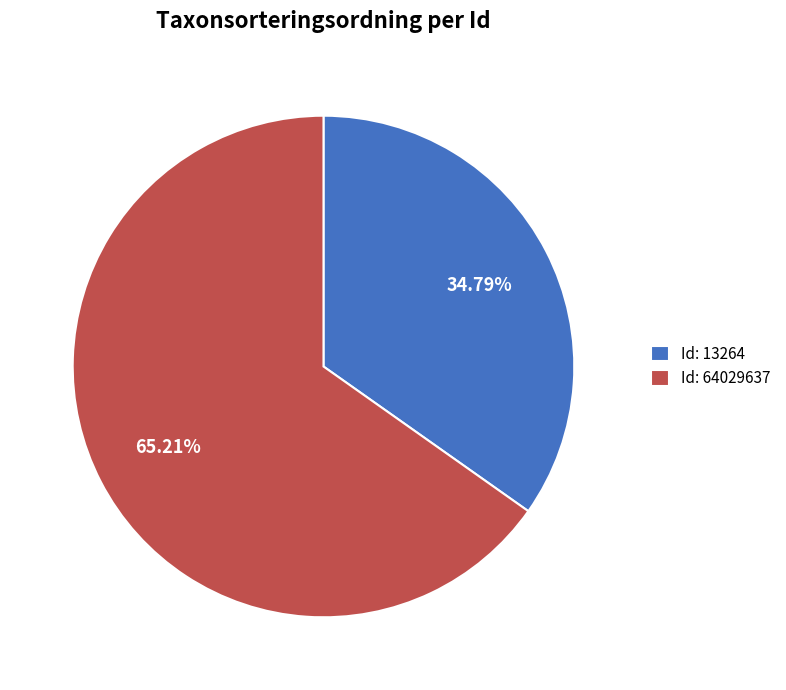

Which category accounts for the majority?

Id: 64029637